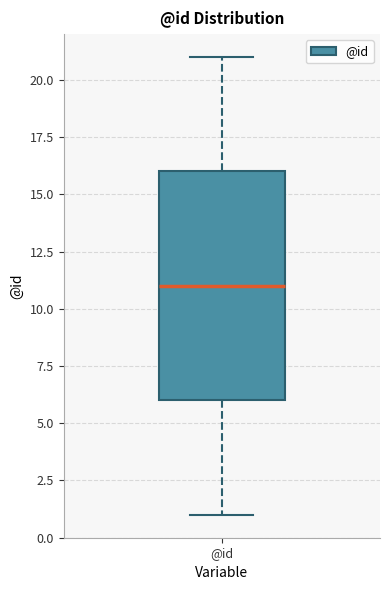

Where is the upper edge of the box for @id on the y-axis? The values are not printed on the chart, so give them approximately, as read against the axis.

16